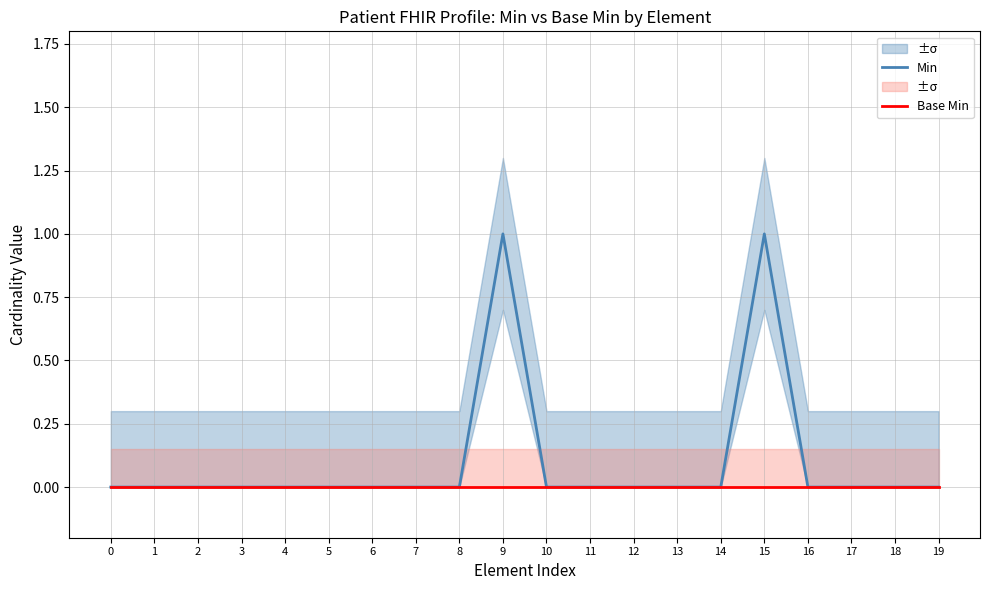

At which category is the sum across all series the highest?

9